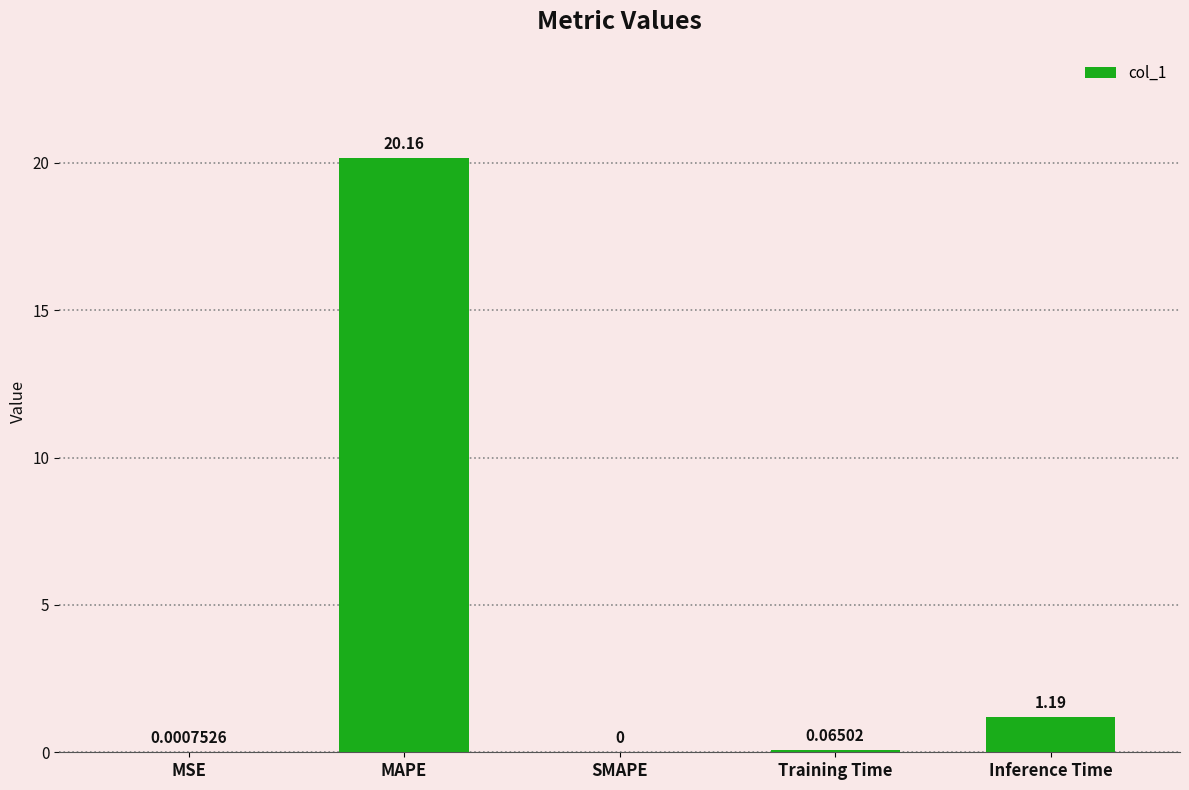

True or false: the data shows 0.0 at MSE.

True